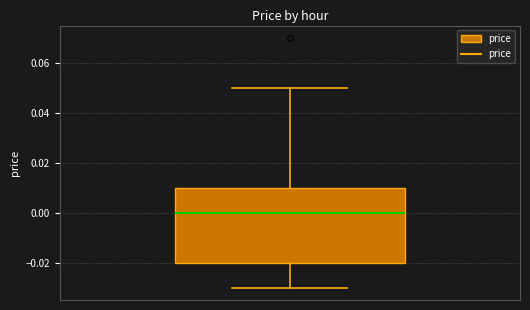

Where does the upper whisker of the box end on the y-axis? The values are not printed on the chart, so give them approximately, as read against the axis.

0.05